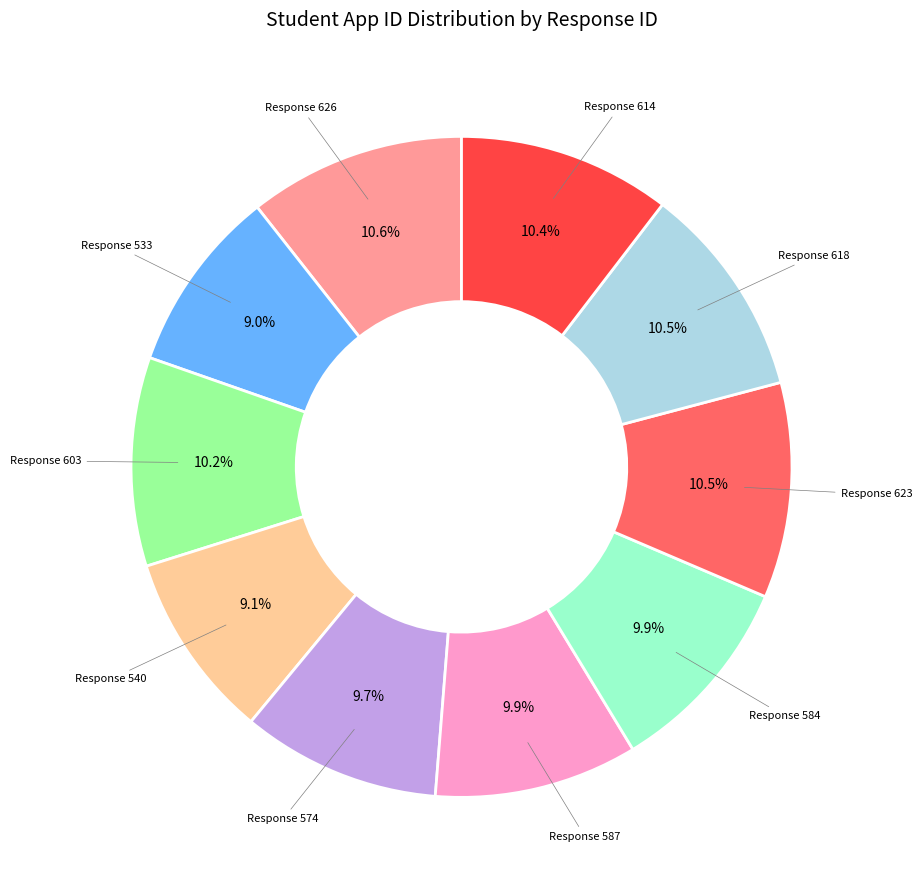

Is there a majority slice in this chart?

No